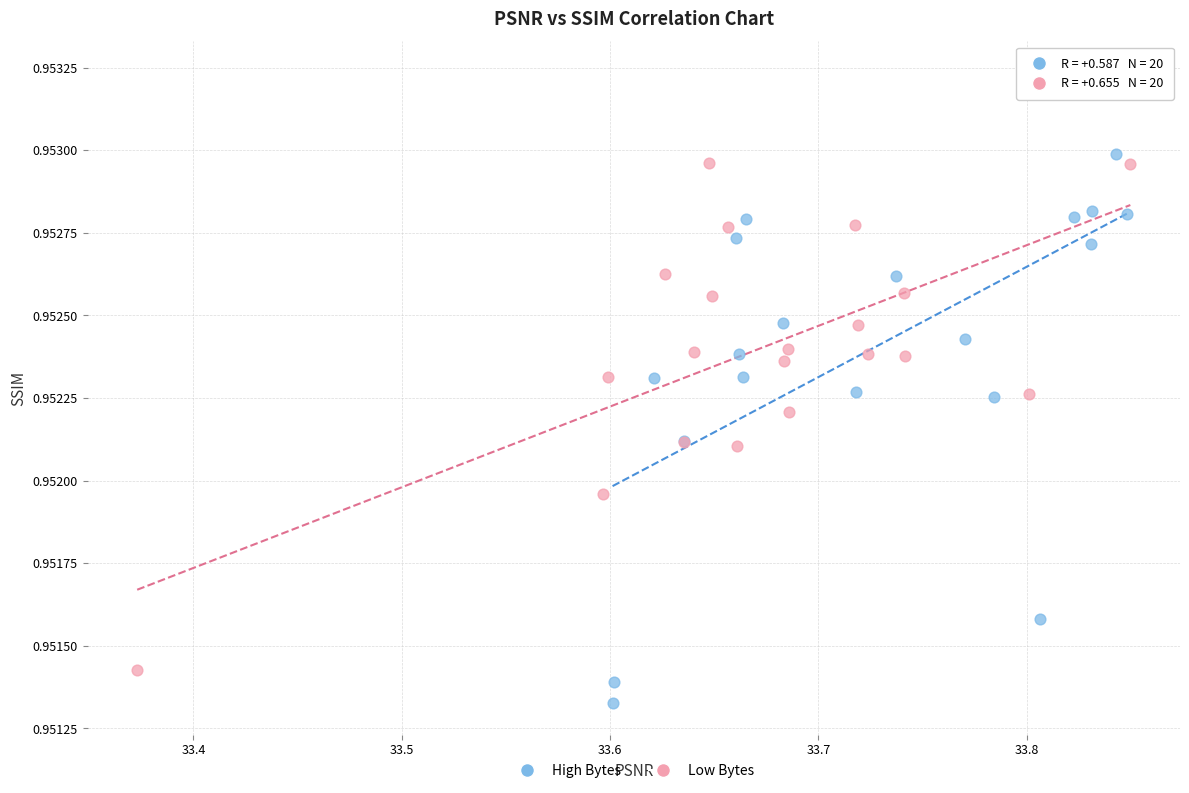

Which series has the largest Y range (max minus min)?

High Bytes